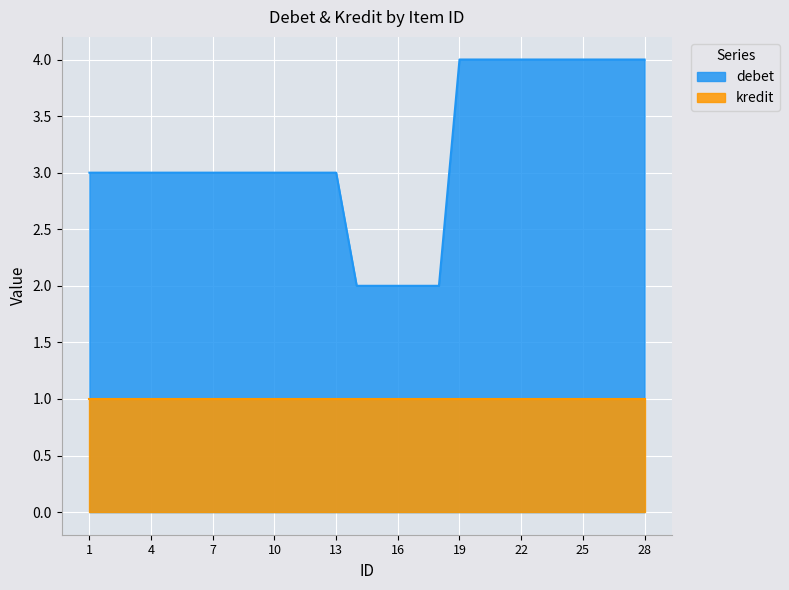

How many values are below 3?

5